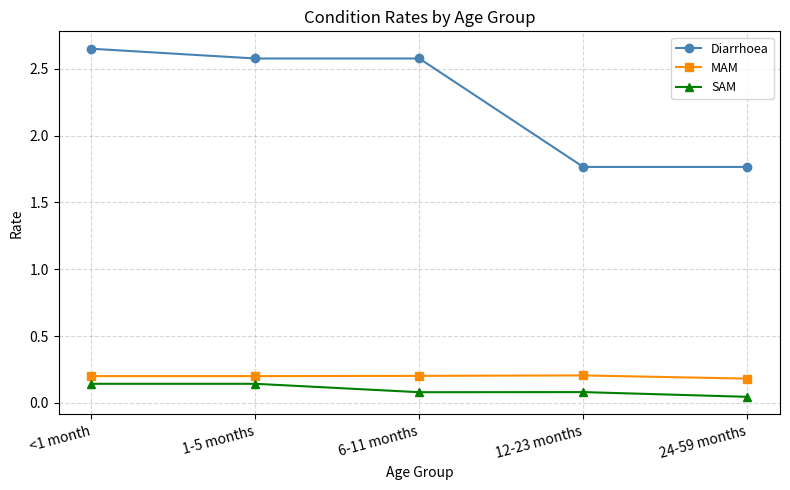

Is the value of Diarrhoea at 1-5 months greater than the value of SAM at 12-23 months?

Yes